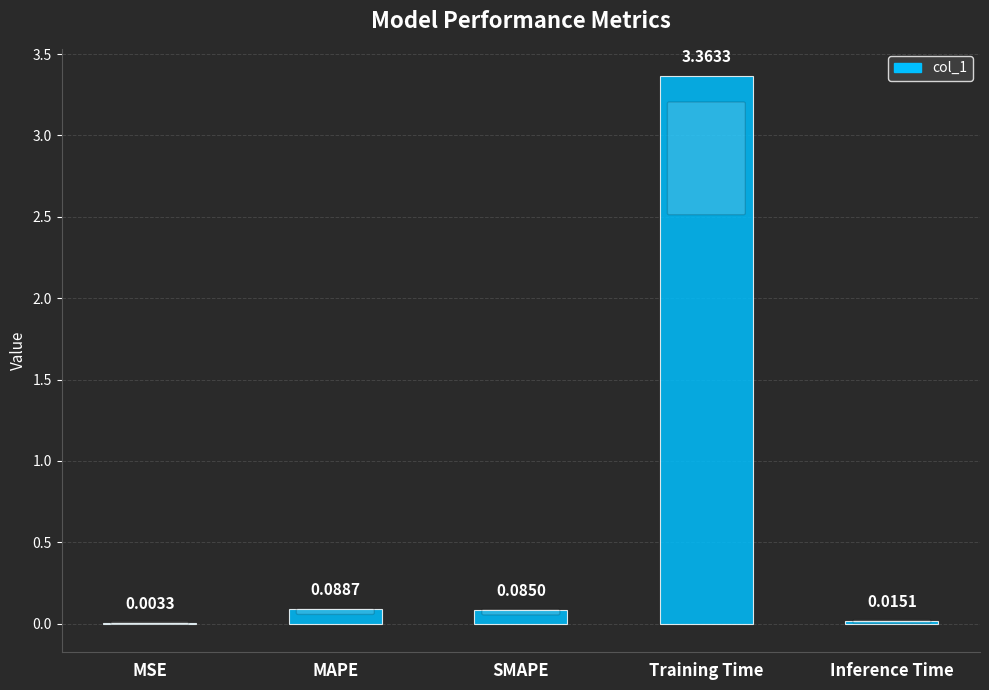

What is the sum of all values?

3.6